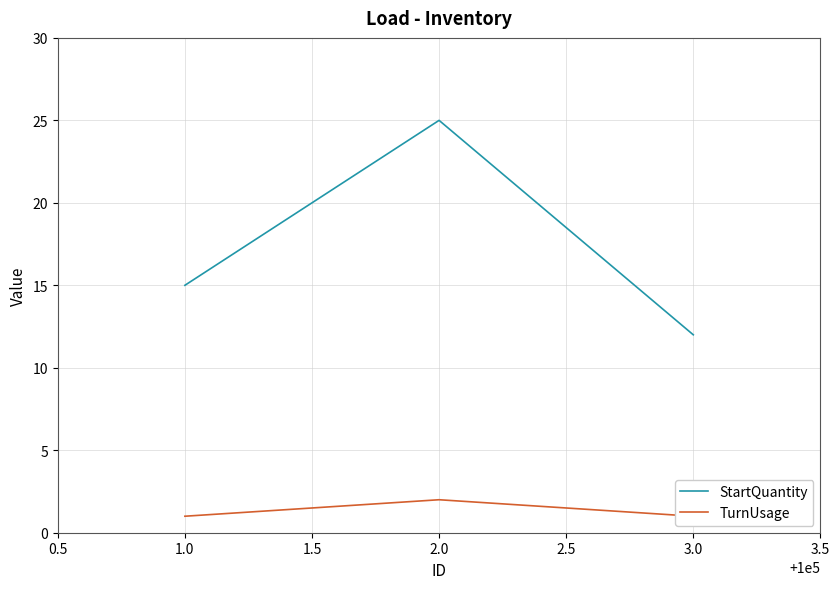

List the series in order of their peak value, lowest first.

TurnUsage, StartQuantity